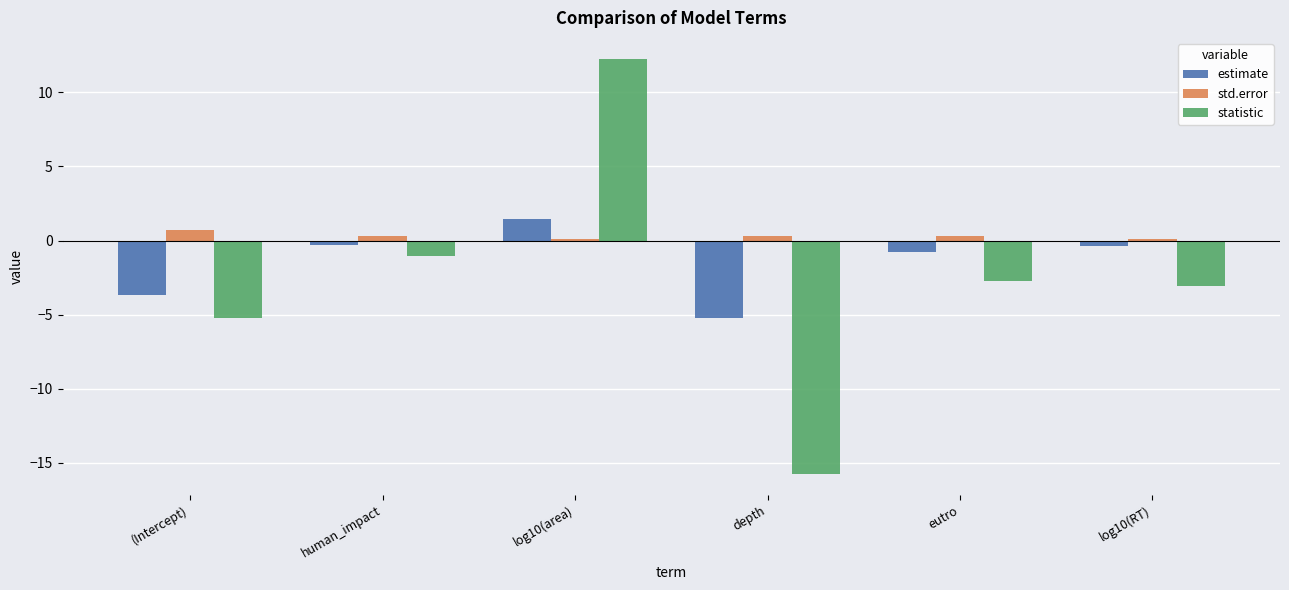

Count the std.error values in the range 0 to 1.

6